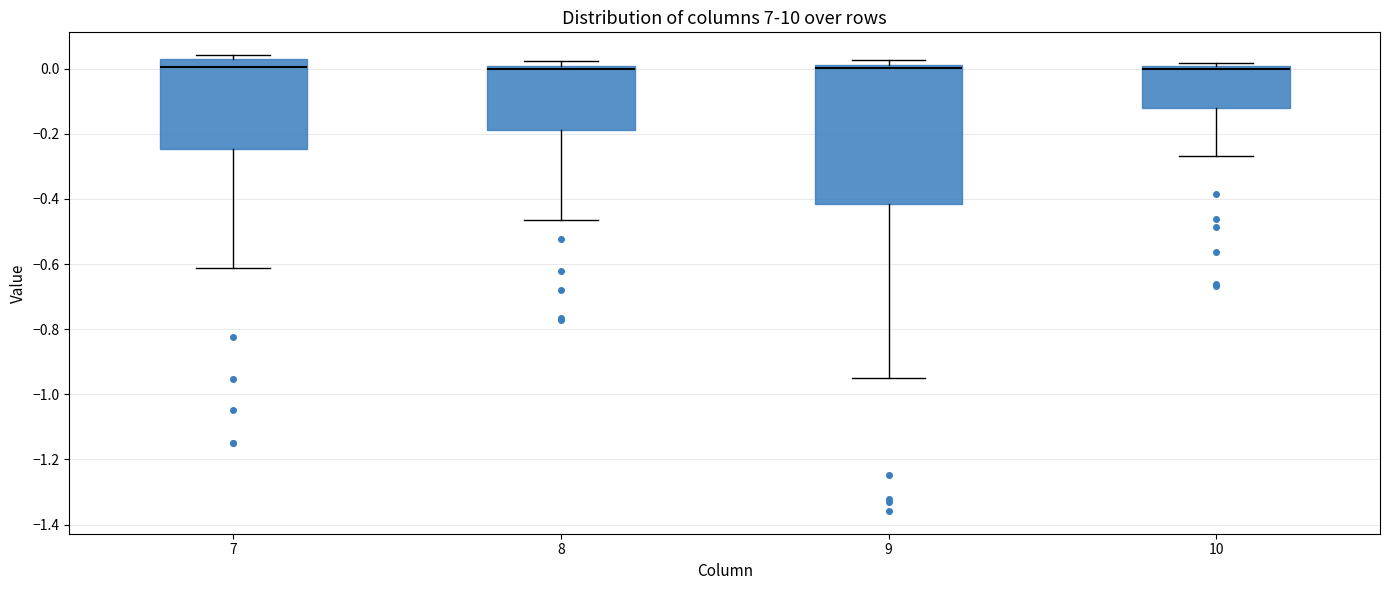

Reading left to right, read every box against the y-axis: the position of its median line, the range the box covers, and the ends of its whiskers. The values are not printed on the chart, so give them approximately, as read against the axis.

7: median 0.00, box -0.24 to 0.02, whiskers -0.62 to 0.04
8: median 0.00 (just below the box's upper edge), box -0.18 to 0.00, whiskers -0.46 to 0.02
9: median 0.00, box -0.42 to 0.02, whiskers -0.94 to 0.02 (just above the box's upper edge)
10: median 0.00 (just below the box's upper edge), box -0.12 to 0.00, whiskers -0.26 to 0.02